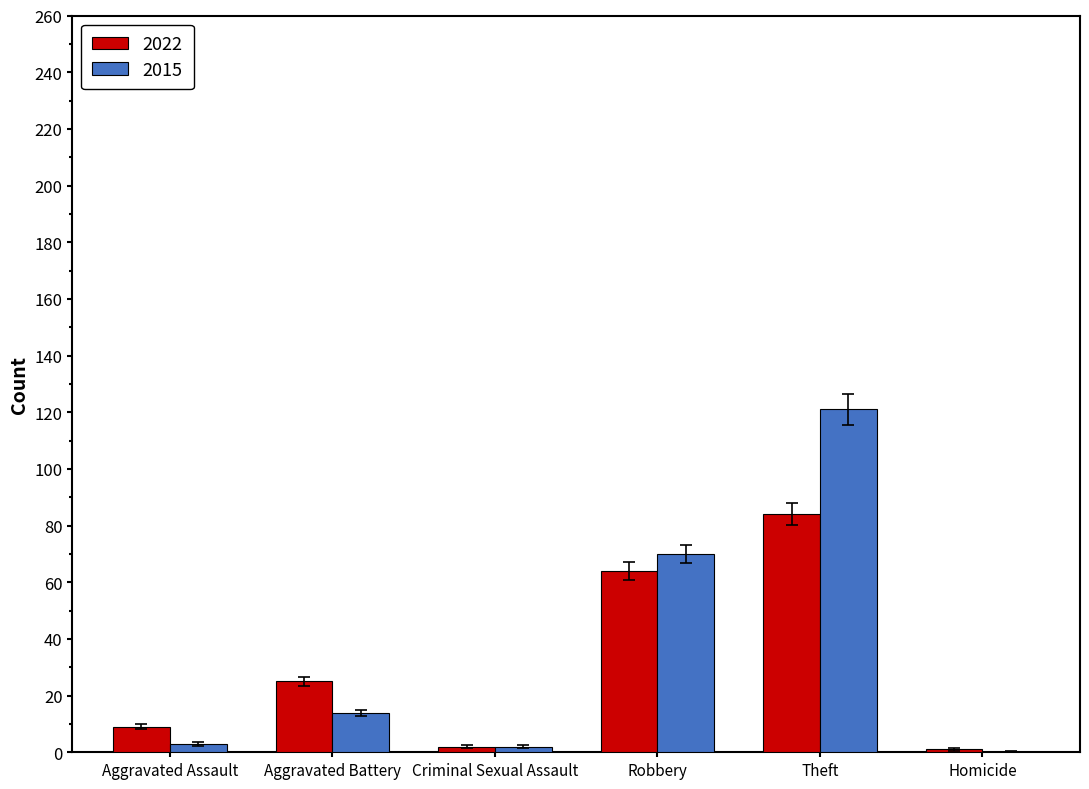

What value does the 2015 series have at Theft, to the nearest 50?

100